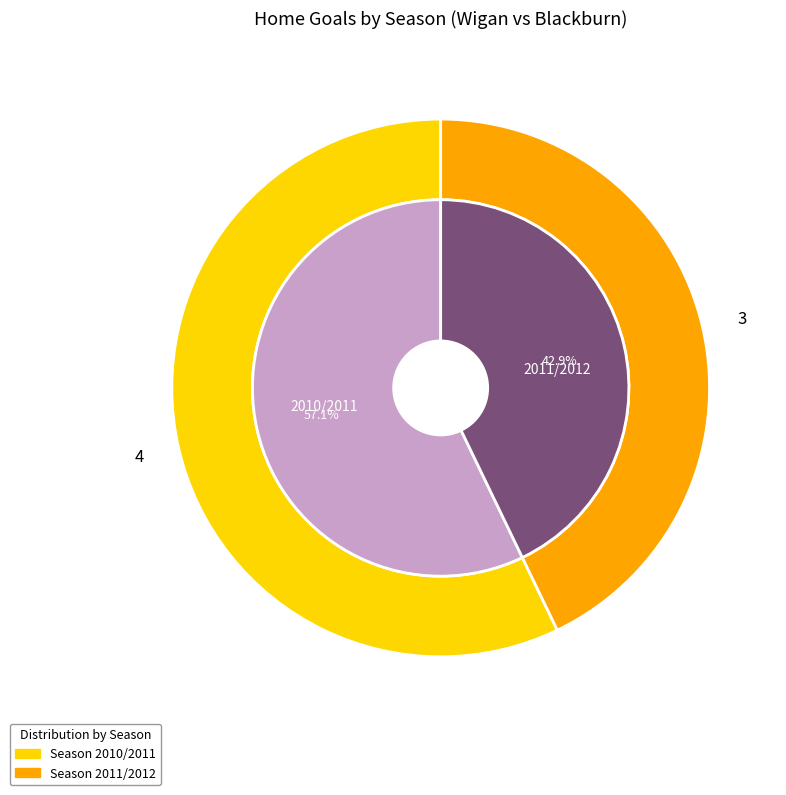

What percentage is NOT represented by 2011/2012?

57.1%